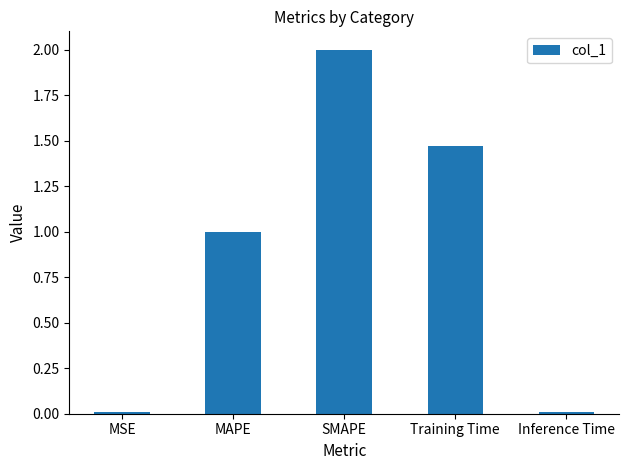

Is it true that the value at SMAPE is 1.4?

False